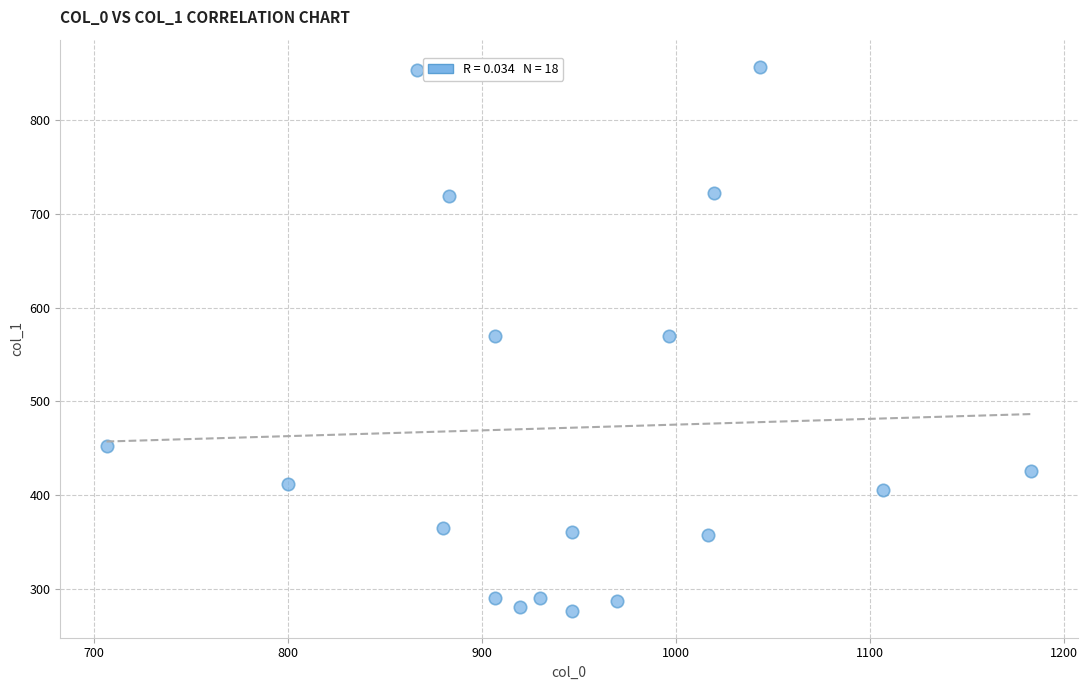

What is the range of X values (max minus min)?

476.7